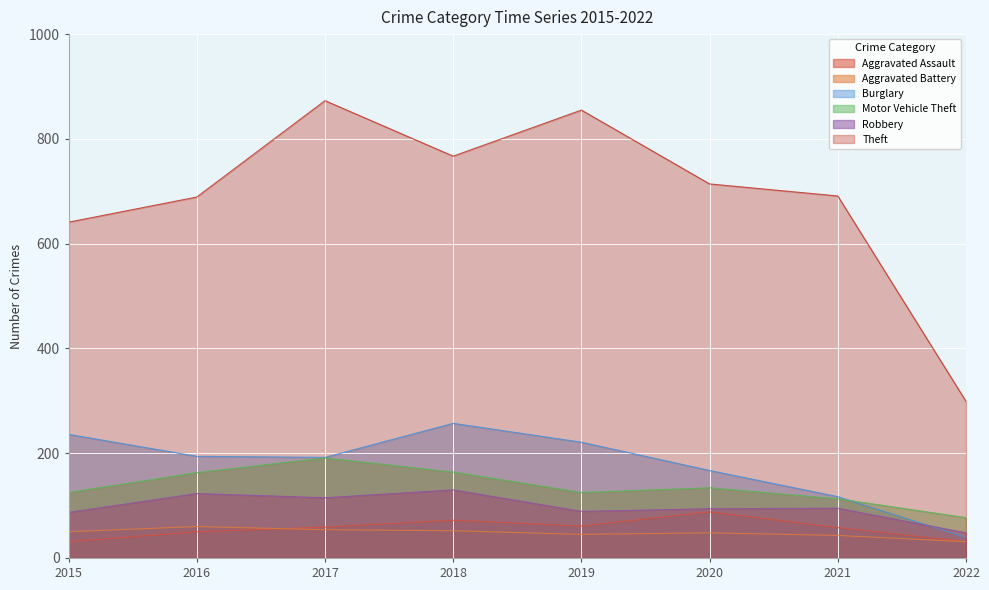

What is the value of the Aggravated Battery point at the 6th from the left?

48